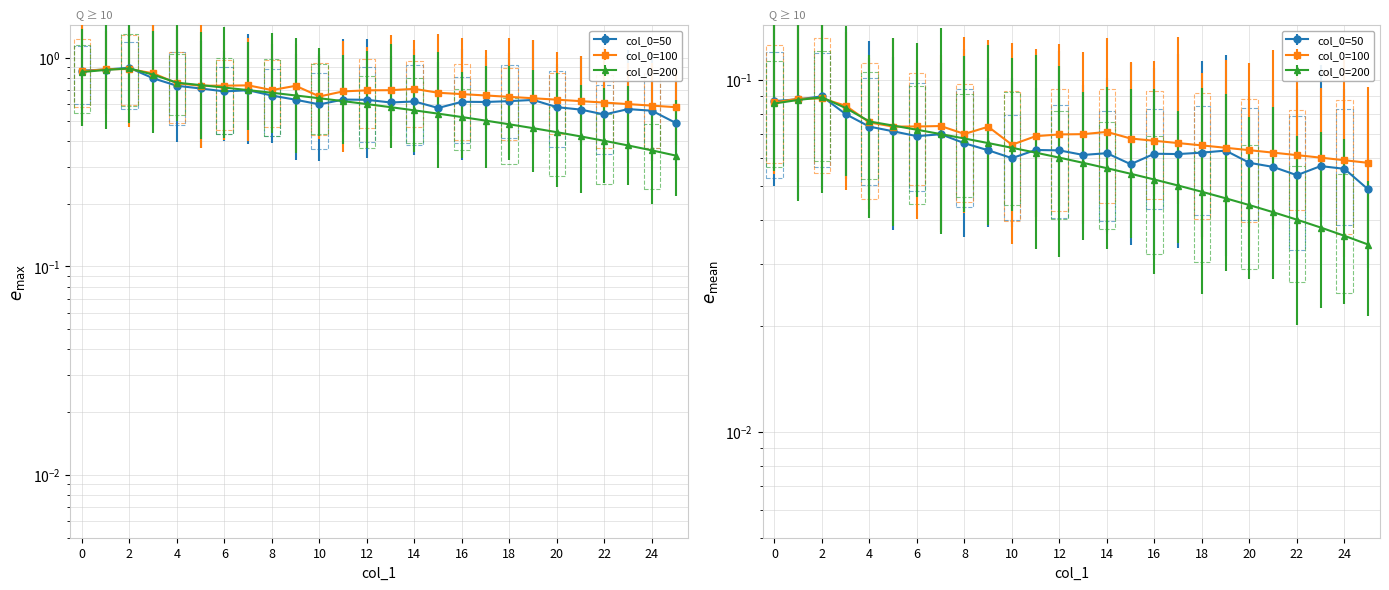

At which label does col_0=50 reach its minimum?

25